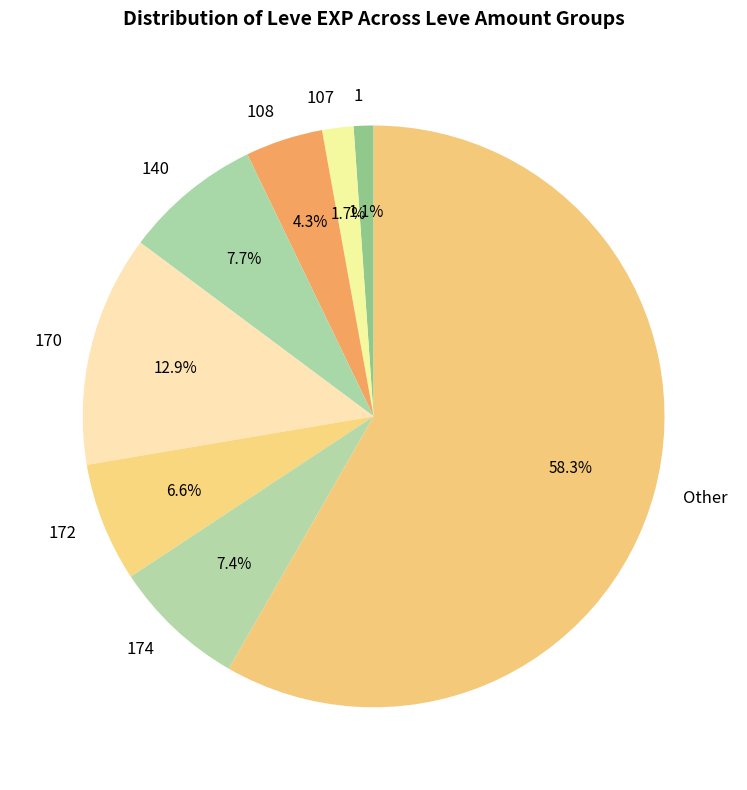

True or false: 140 accounts for 1% of the total.

False